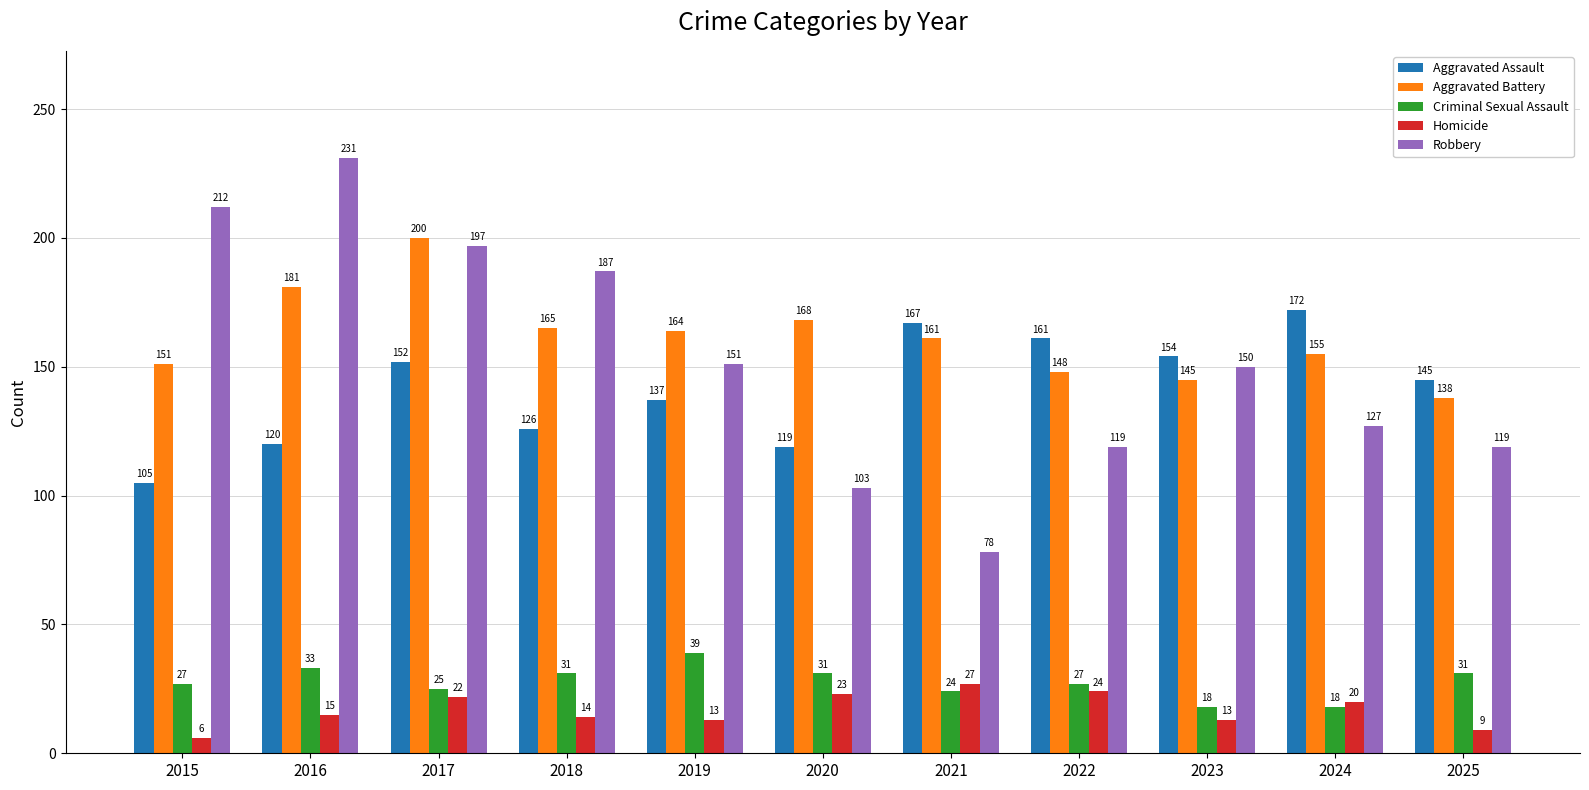

What are all the series names shown in the legend?

Aggravated Assault, Aggravated Battery, Criminal Sexual Assault, Homicide, Robbery